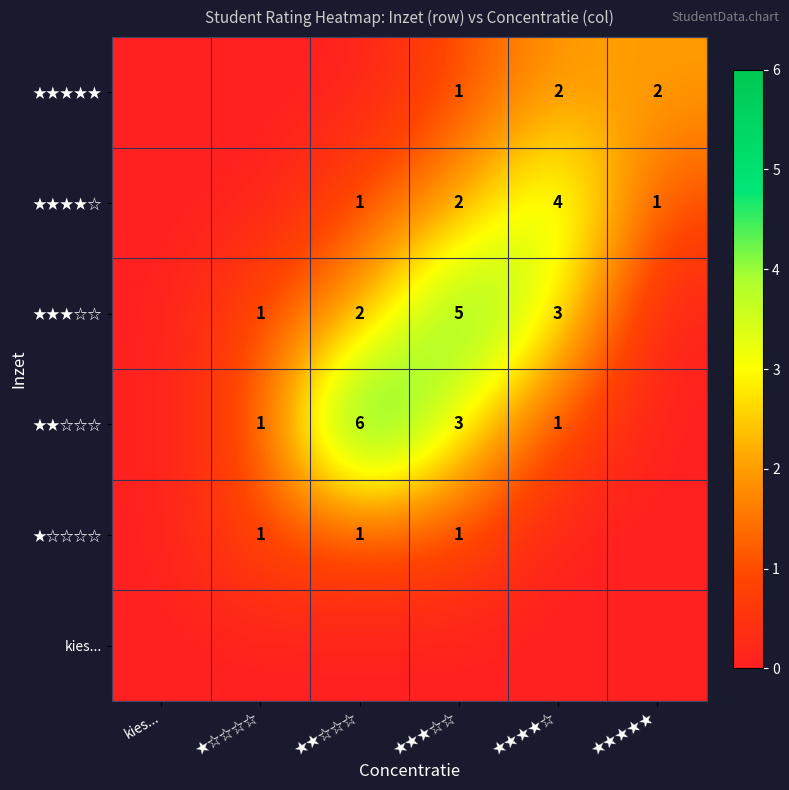

The value of ★★★☆☆ at ★☆☆☆☆ is 1. True or false?

True